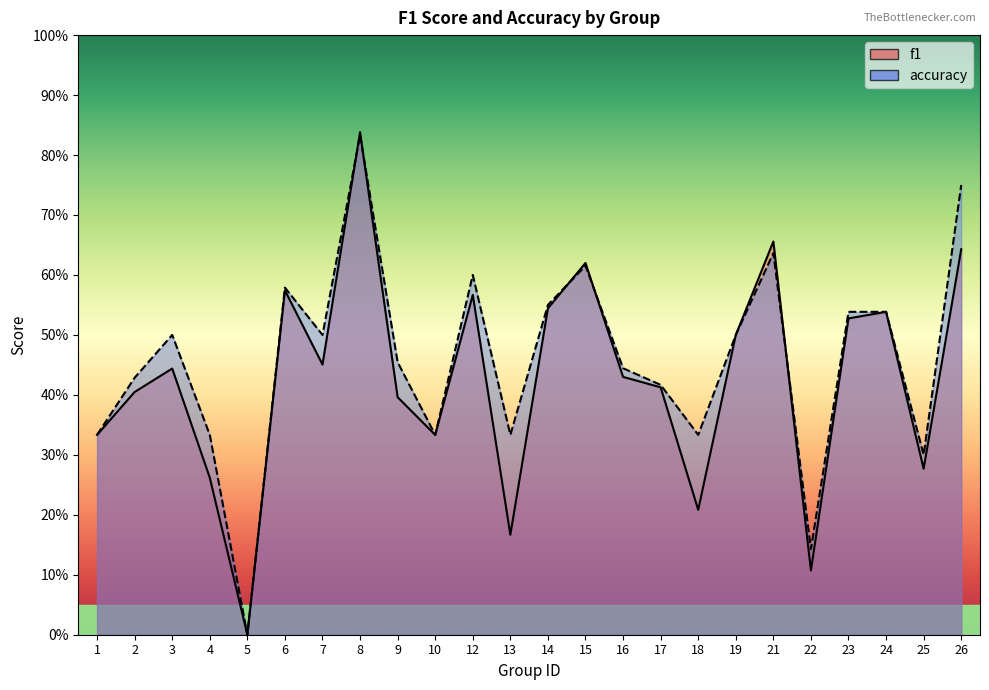

What are all the series names shown in the legend?

f1, accuracy